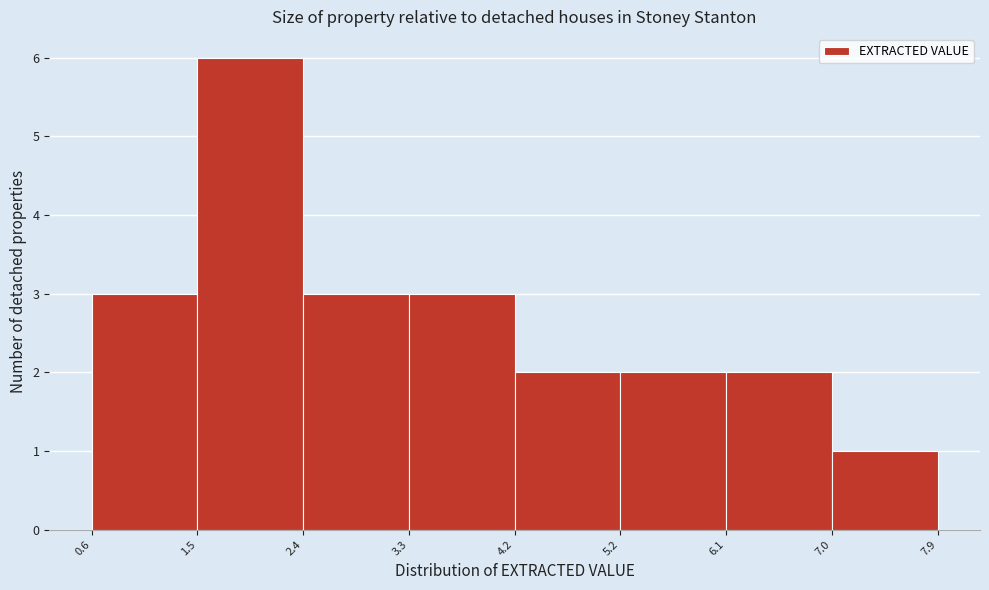

What is the height of the bar covering 1.5 to 2.4 on the x-axis? The values are not printed on the chart, so give them approximately, as read against the axis.

6